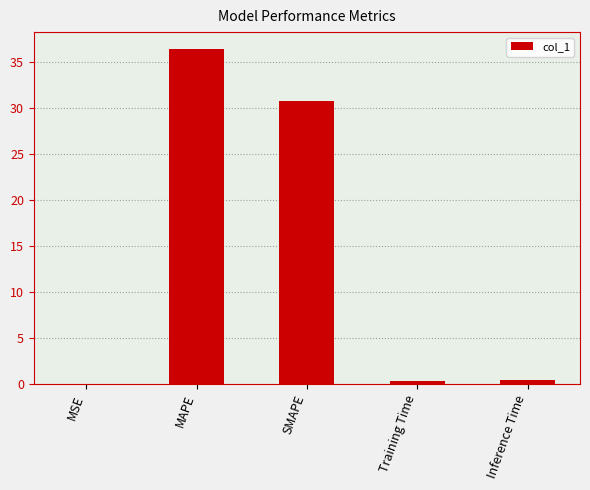

Is it true that the value at MAPE is 36.4?

True